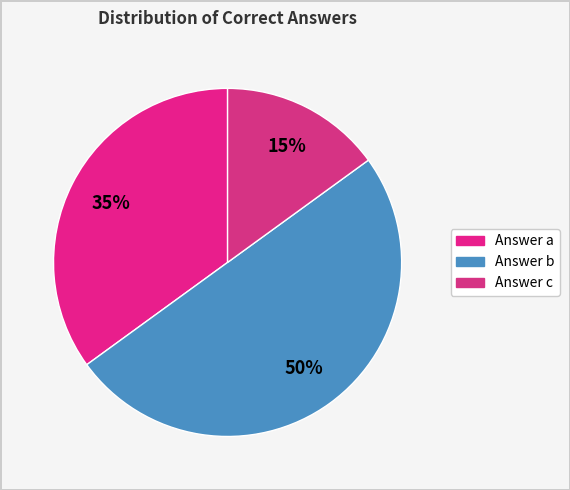

How many slices are in this pie chart?

3